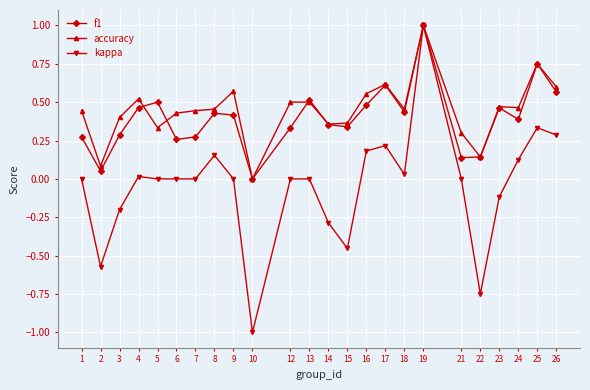

After their last crossing, which series has the higher values: accuracy or f1?

accuracy